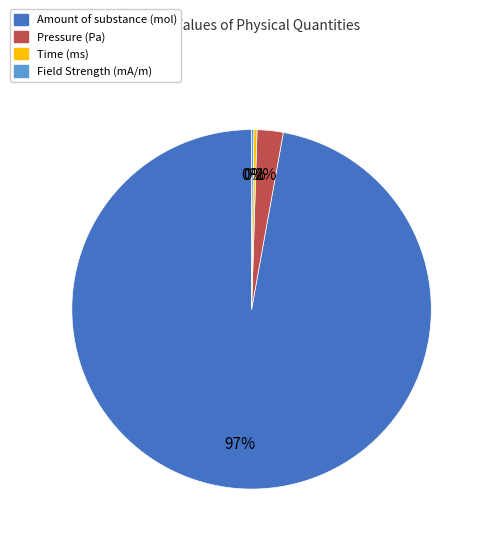

Is there any slice that represents more than half of the pie?

Yes